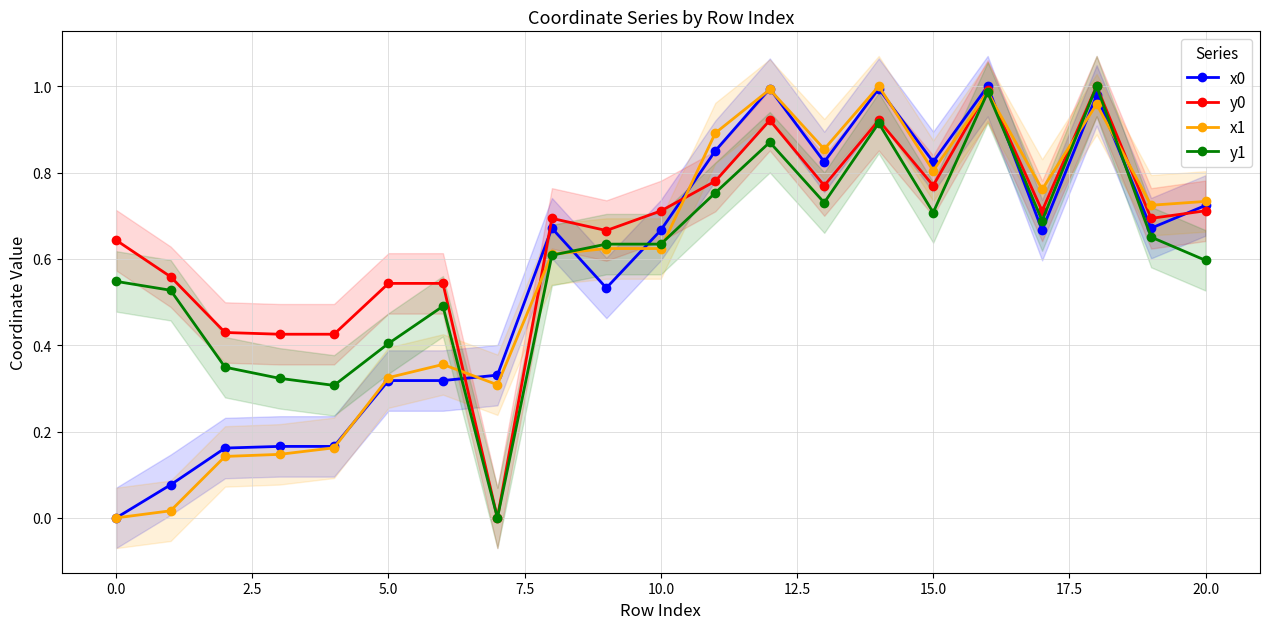

Which category has the highest value in the y1 series?

18